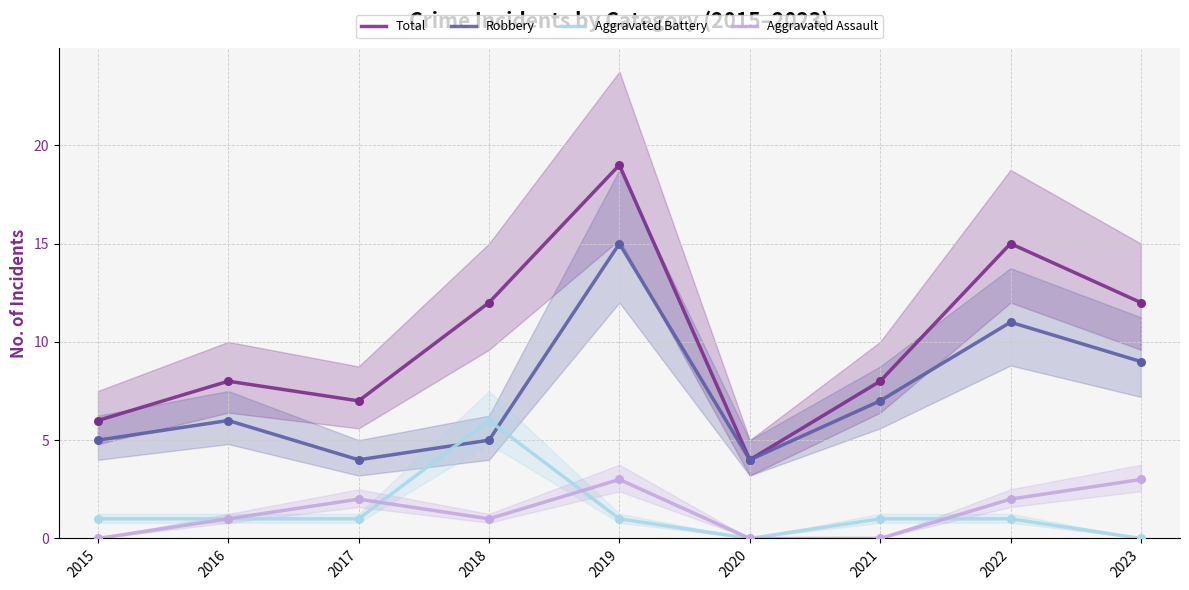

Which series has the widest spread of Y values?

Total